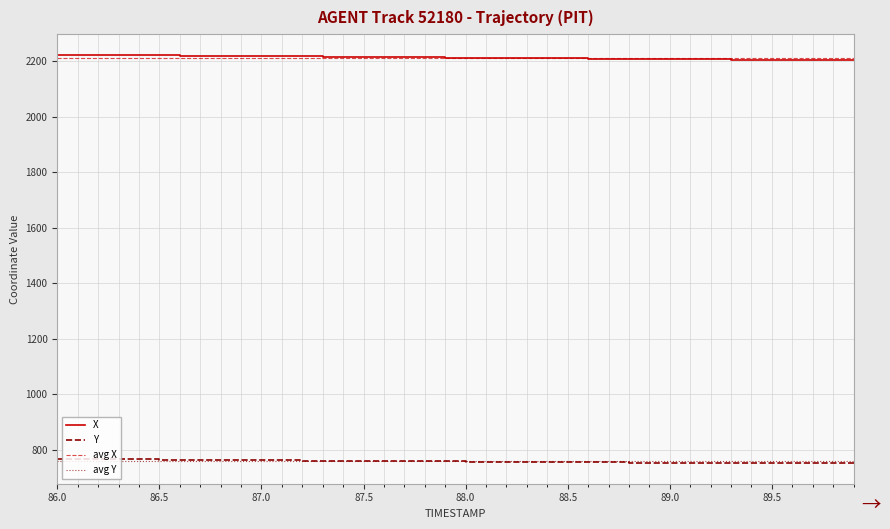

True or false: Y and X intersect in this chart.

False